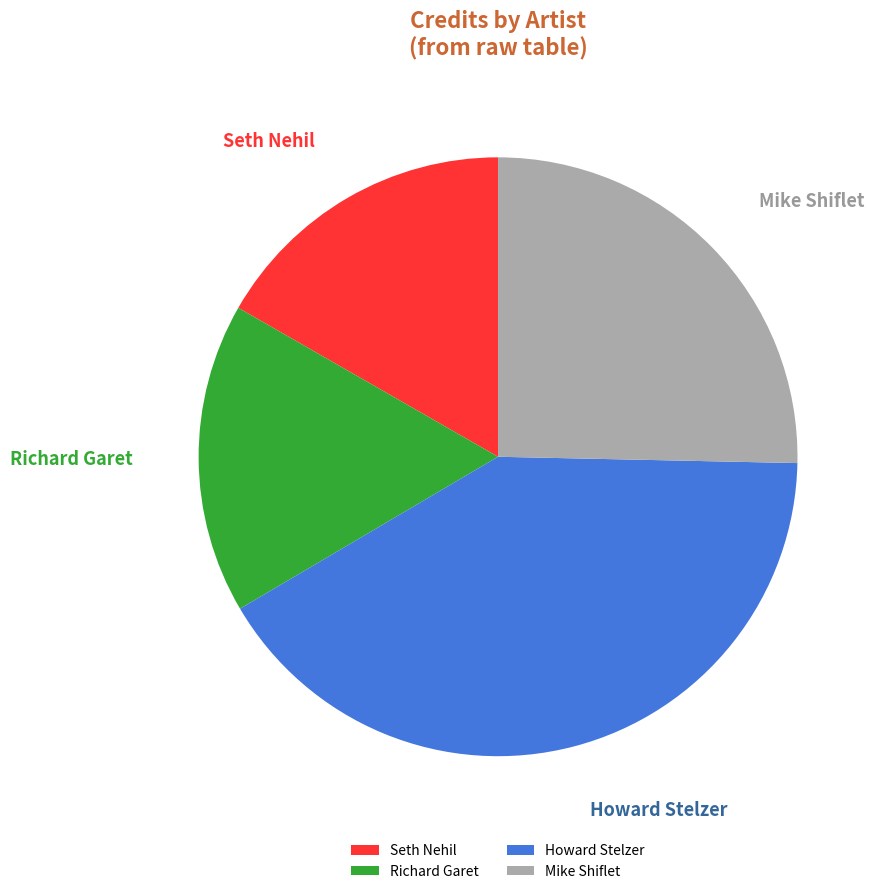

Does any single category account for the majority?

No